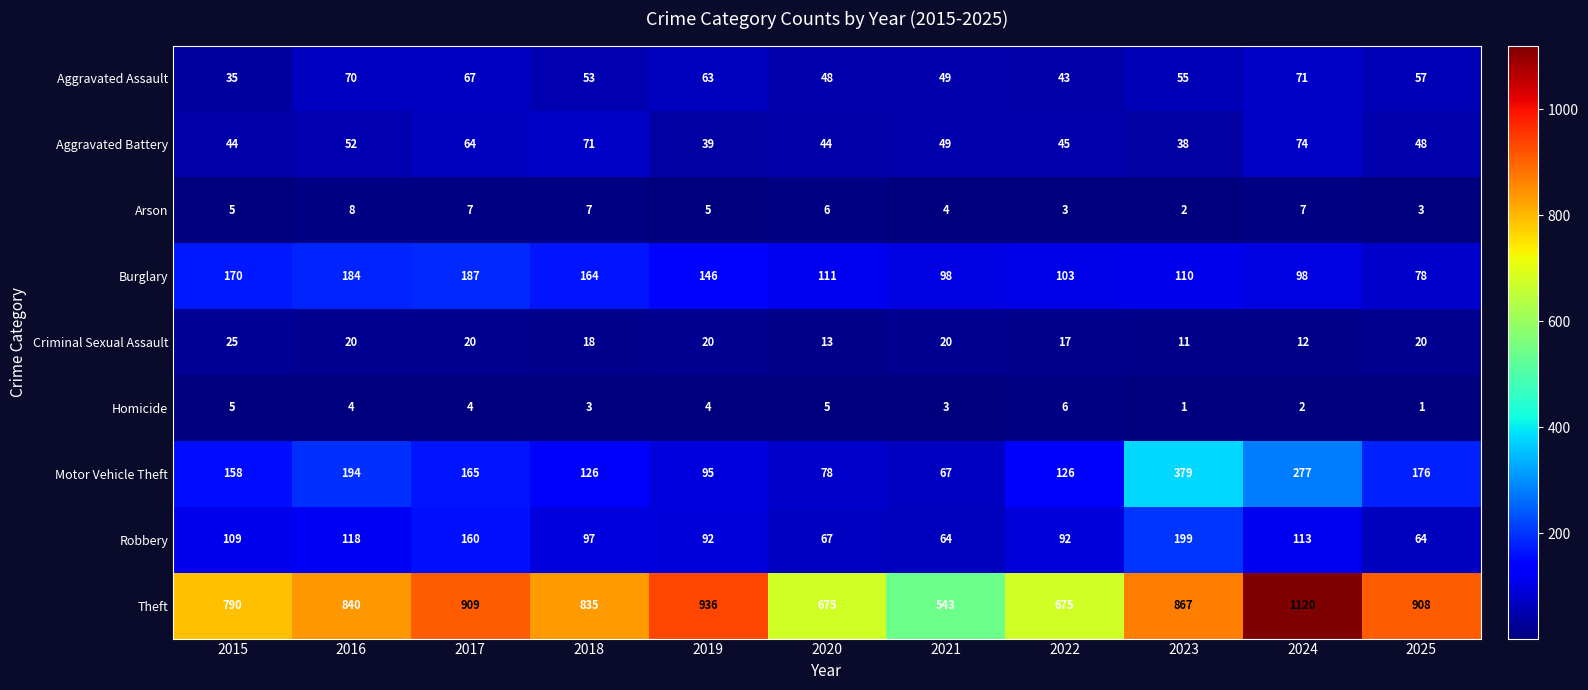

At which label does Aggravated Assault first exceed 55?

2016